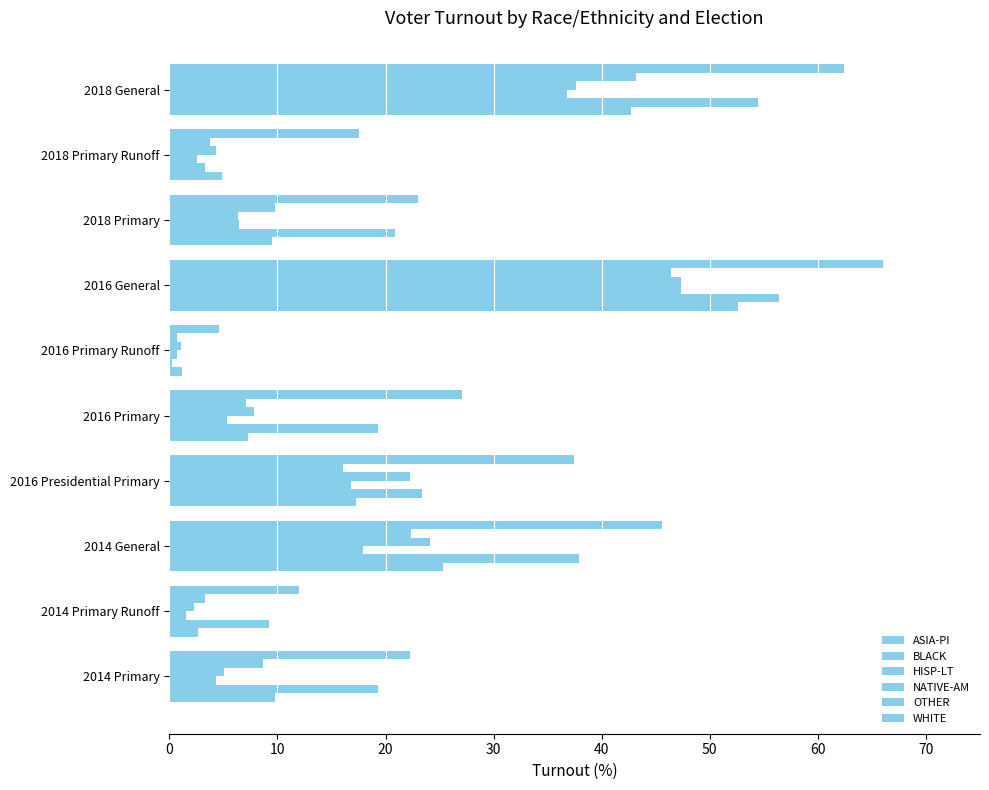

What is the difference between the maximum and minimum values in the ASIA-PI series?

51.4